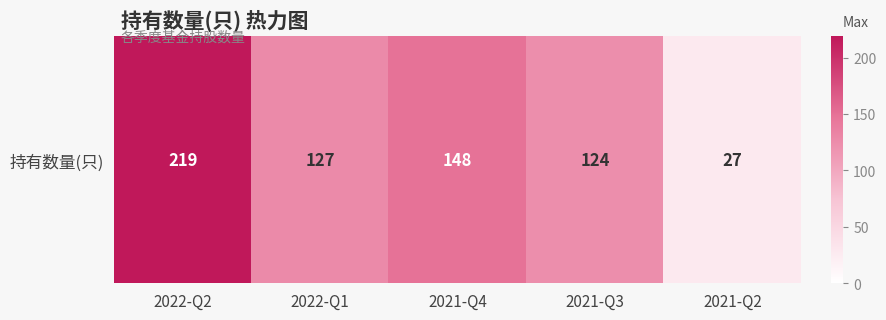

Which category has the lowest value across all series?

2021-Q2